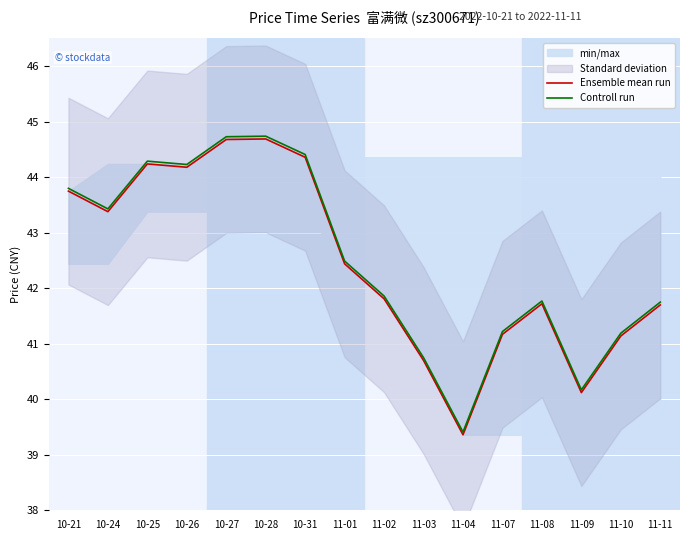

Reading left to right, transcribe all the data shown in this chart.

Ensemble mean run: 10-21=43.8	10-24=43.4	10-25=44.2	10-26=44.2	10-27=44.7	10-28=44.7	10-31=44.4	11-01=42.4	11-02=41.8	11-03=40.7	11-04=39.4	11-07=41.2	11-08=41.7	11-09=40.1	11-10=41.1	11-11=41.7
Controll run: 10-21=43.8	10-24=43.4	10-25=44.3	10-26=44.2	10-27=44.7	10-28=44.7	10-31=44.4	11-01=42.5	11-02=41.9	11-03=40.8	11-04=39.4	11-07=41.2	11-08=41.8	11-09=40.2	11-10=41.2	11-11=41.8